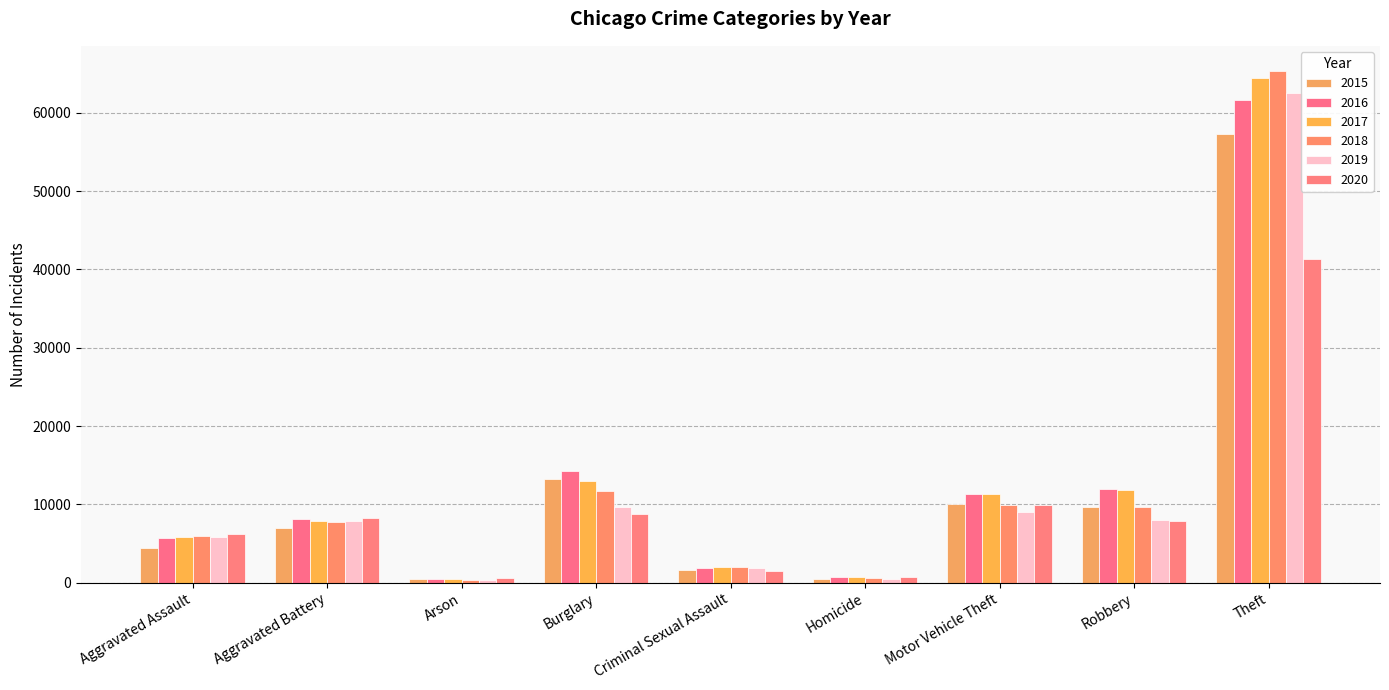

How many bars are there in each group?

6